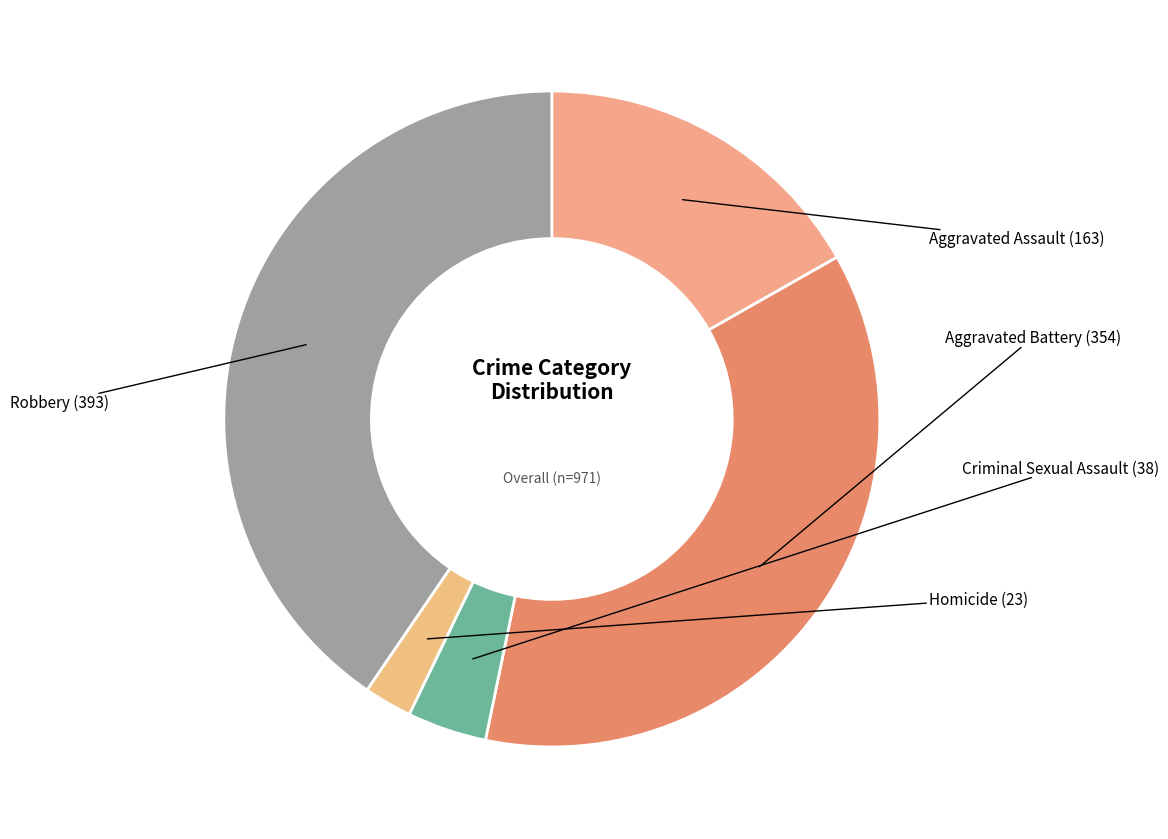

Rank the categories by value from highest to lowest.

Robbery, Aggravated Battery, Aggravated Assault, Criminal Sexual Assault, Homicide